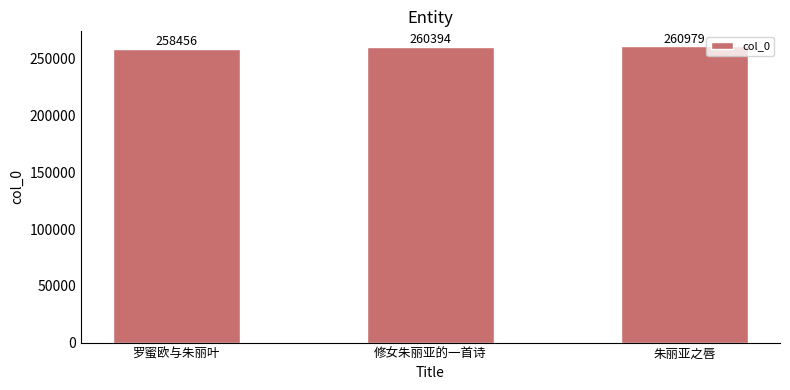

How many values are between 258456 and 260979?

3